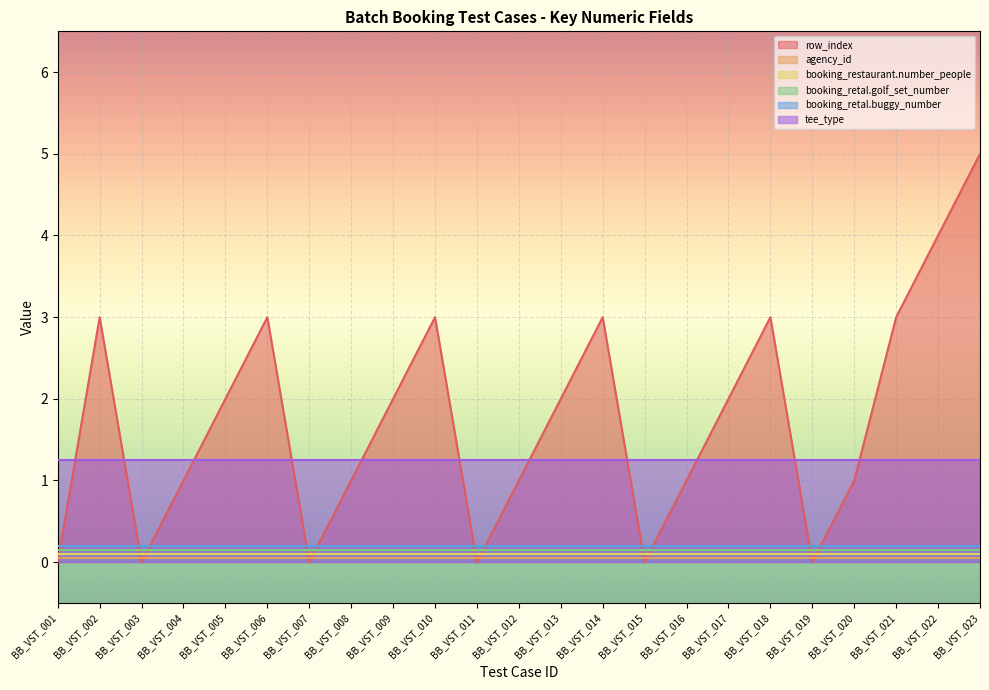

Reading left to right, what are all the values shown in this chart?

row_index: BB_VST_001=0	BB_VST_002=3	BB_VST_003=0	BB_VST_004=1	BB_VST_005=2	BB_VST_006=3	BB_VST_007=0	BB_VST_008=1	BB_VST_009=2	BB_VST_010=3	BB_VST_011=0	BB_VST_012=1	BB_VST_013=2	BB_VST_014=3	BB_VST_015=0	BB_VST_016=1	BB_VST_017=2	BB_VST_018=3	BB_VST_019=0	BB_VST_020=1	BB_VST_021=3	BB_VST_022=4	BB_VST_023=5
agency_id: BB_VST_001=0	BB_VST_002=0	BB_VST_003=0	BB_VST_004=0	BB_VST_005=0	BB_VST_006=0	BB_VST_007=0	BB_VST_008=0	BB_VST_009=0	BB_VST_010=0	BB_VST_011=0	BB_VST_012=0	BB_VST_013=0	BB_VST_014=0	BB_VST_015=0	BB_VST_016=0	BB_VST_017=0	BB_VST_018=0	BB_VST_019=0	BB_VST_020=0	BB_VST_021=0	BB_VST_022=0	BB_VST_023=0
booking_restaurant.number_people: BB_VST_001=0	BB_VST_002=0	BB_VST_003=0	BB_VST_004=0	BB_VST_005=0	BB_VST_006=0	BB_VST_007=0	BB_VST_008=0	BB_VST_009=0	BB_VST_010=0	BB_VST_011=0	BB_VST_012=0	BB_VST_013=0	BB_VST_014=0	BB_VST_015=0	BB_VST_016=0	BB_VST_017=0	BB_VST_018=0	BB_VST_019=0	BB_VST_020=0	BB_VST_021=0	BB_VST_022=0	BB_VST_023=0
booking_retal.golf_set_number: BB_VST_001=0	BB_VST_002=0	BB_VST_003=0	BB_VST_004=0	BB_VST_005=0	BB_VST_006=0	BB_VST_007=0	BB_VST_008=0	BB_VST_009=0	BB_VST_010=0	BB_VST_011=0	BB_VST_012=0	BB_VST_013=0	BB_VST_014=0	BB_VST_015=0	BB_VST_016=0	BB_VST_017=0	BB_VST_018=0	BB_VST_019=0	BB_VST_020=0	BB_VST_021=0	BB_VST_022=0	BB_VST_023=0
booking_retal.buggy_number: BB_VST_001=0	BB_VST_002=0	BB_VST_003=0	BB_VST_004=0	BB_VST_005=0	BB_VST_006=0	BB_VST_007=0	BB_VST_008=0	BB_VST_009=0	BB_VST_010=0	BB_VST_011=0	BB_VST_012=0	BB_VST_013=0	BB_VST_014=0	BB_VST_015=0	BB_VST_016=0	BB_VST_017=0	BB_VST_018=0	BB_VST_019=0	BB_VST_020=0	BB_VST_021=0	BB_VST_022=0	BB_VST_023=0
tee_type: BB_VST_001=1	BB_VST_002=1	BB_VST_003=1	BB_VST_004=1	BB_VST_005=1	BB_VST_006=1	BB_VST_007=1	BB_VST_008=1	BB_VST_009=1	BB_VST_010=1	BB_VST_011=1	BB_VST_012=1	BB_VST_013=1	BB_VST_014=1	BB_VST_015=1	BB_VST_016=1	BB_VST_017=1	BB_VST_018=1	BB_VST_019=1	BB_VST_020=1	BB_VST_021=1	BB_VST_022=1	BB_VST_023=1